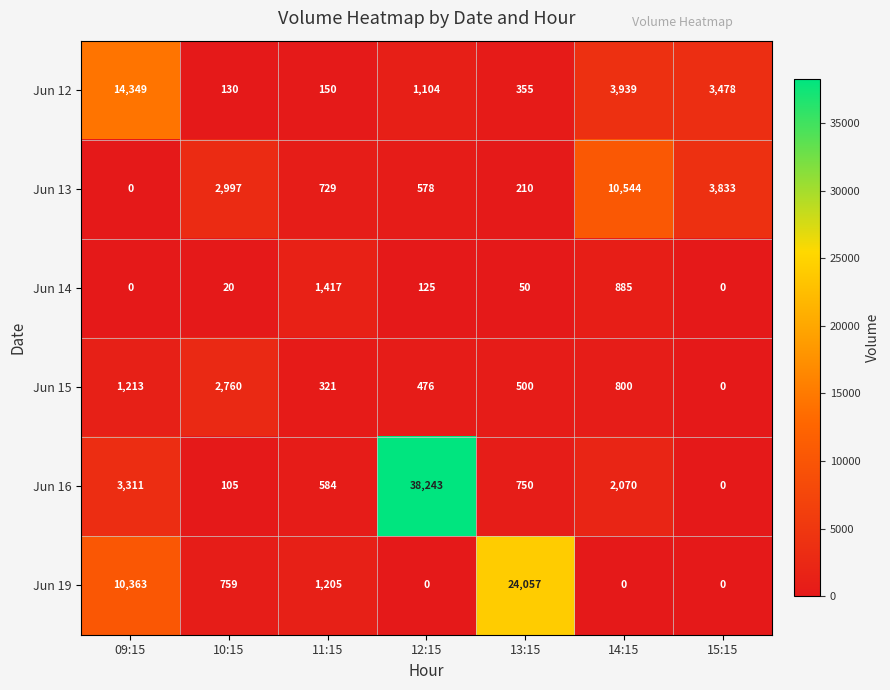

What is the sum of all Jun 12 values?

23505